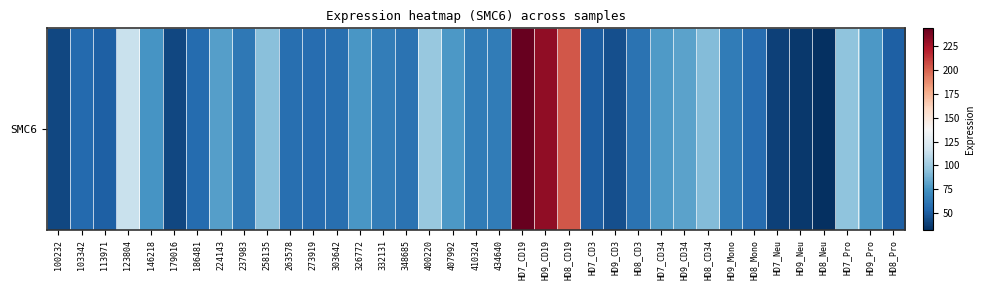

Reading left to right, what are all the values shown in this chart?

41.1	55.0	50.9	114.2	74.9	41.0	55.8	79.7	62.0	93.8	57.9	56.9	58.0	75.9	64.1	59.9	97.9	76.8	63.3	63.3	244.1	231.8	203.7	50.7	44.6	59.6	77.6	81.1	91.5	63.4	57.4	38.7	35.6	31.7	95.3	76.6	51.4